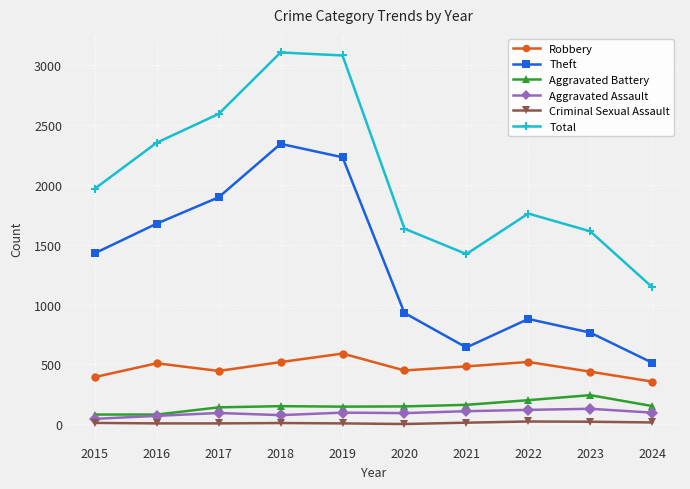

Where is Total nearest to the value 2125?

2015